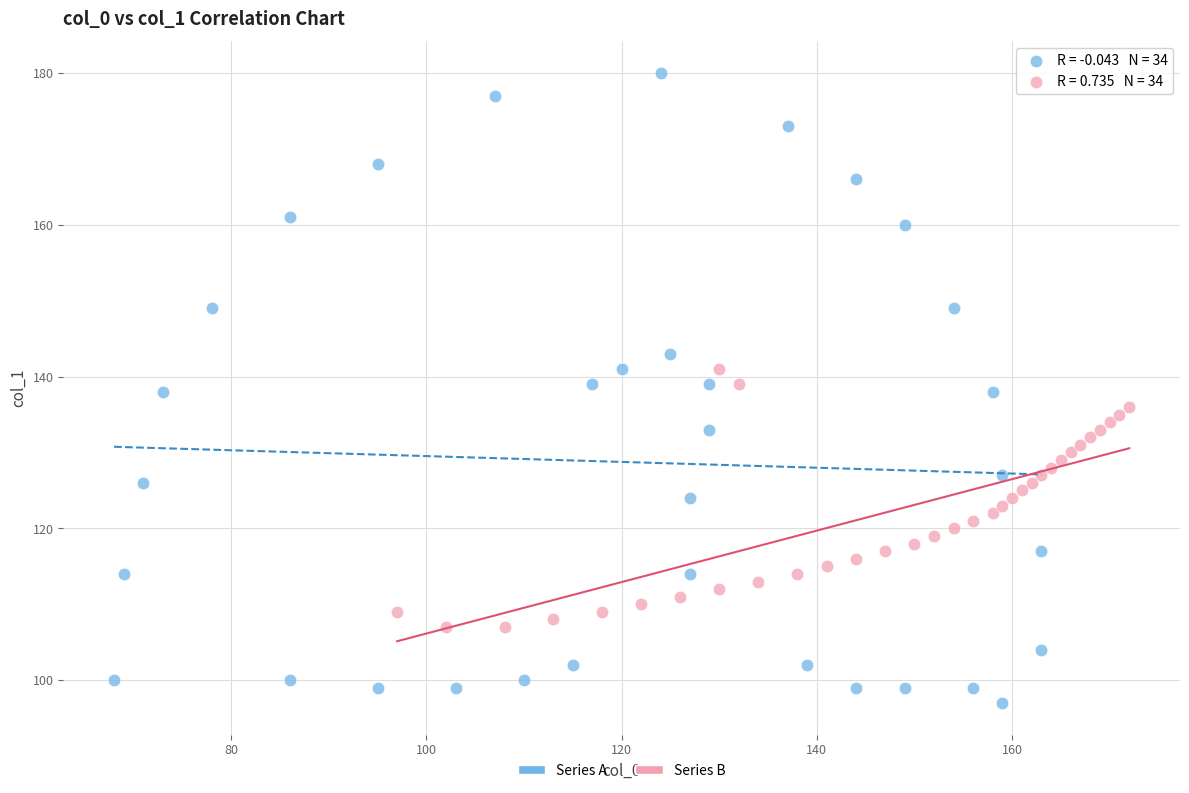

Which series has the largest Y range (max minus min)?

Series A